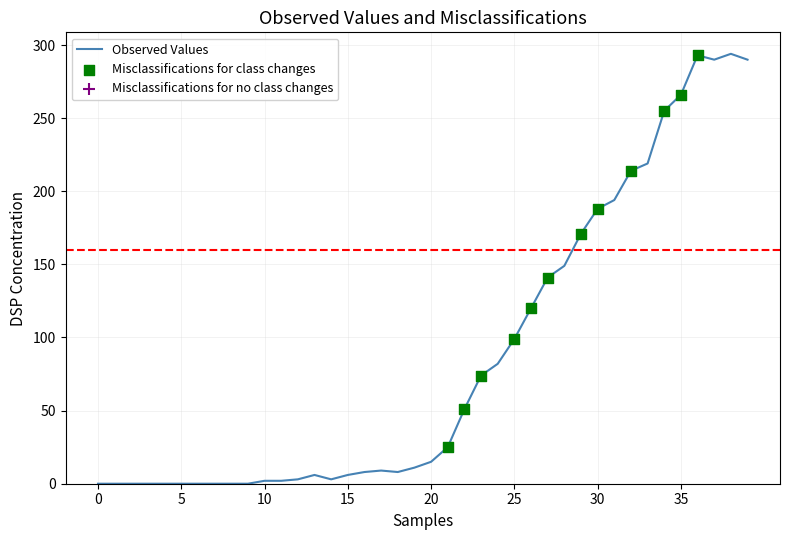

What is the greatest value displayed?

294